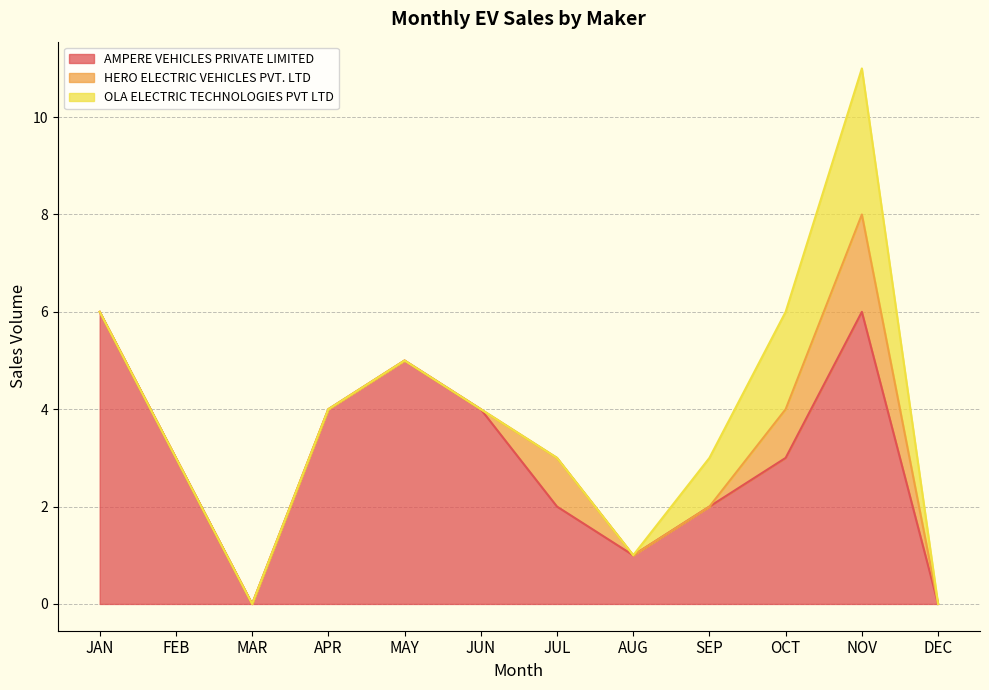

True or false: HERO ELECTRIC VEHICLES PVT. LTD has more than 0 interior local peaks.

True